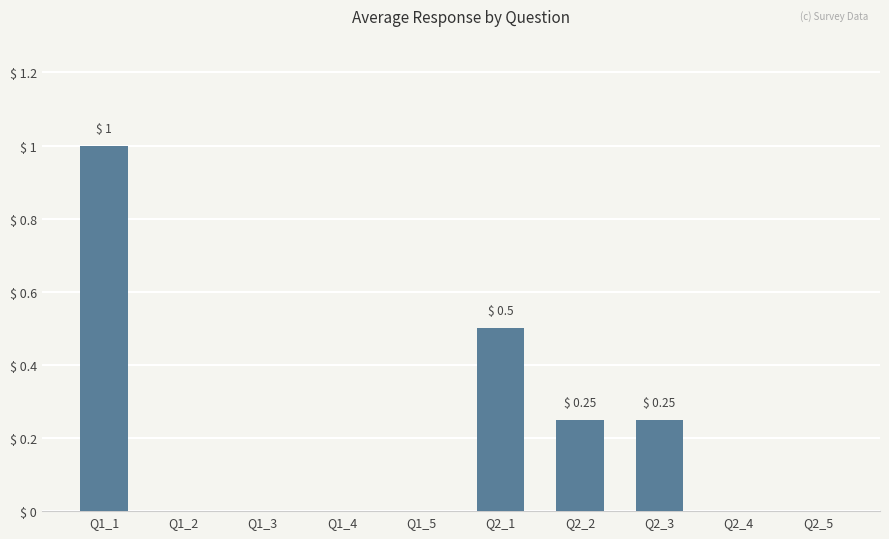

Is it true that the value at Q1_4 is 0.0?

True